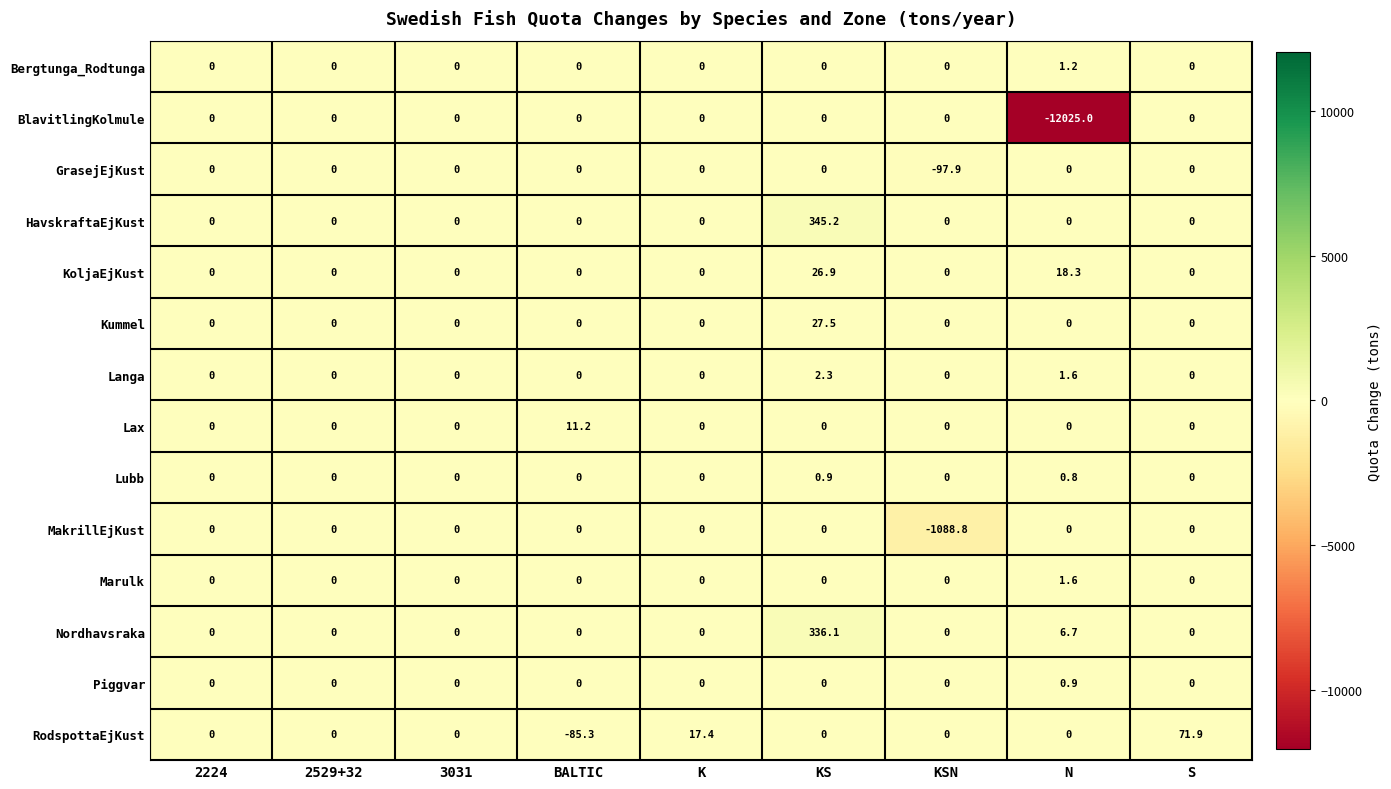

Between KS and S, which series saw the biggest shift?

HavskraftaEjKust